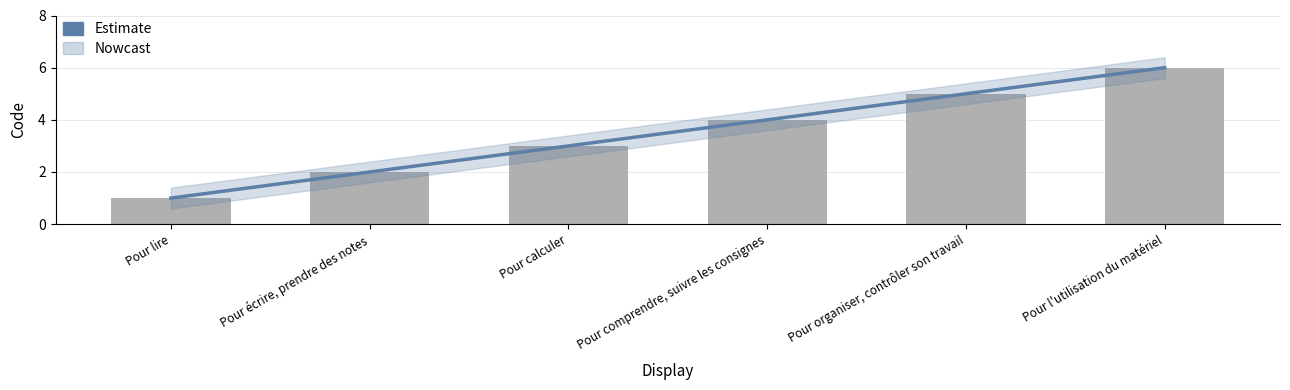

Rank the categories by value from highest to lowest.

Pour l'utilisation du matériel, Pour organiser, contrôler son travail, Pour comprendre, suivre les consignes, Pour calculer, Pour écrire, prendre des notes, Pour lire